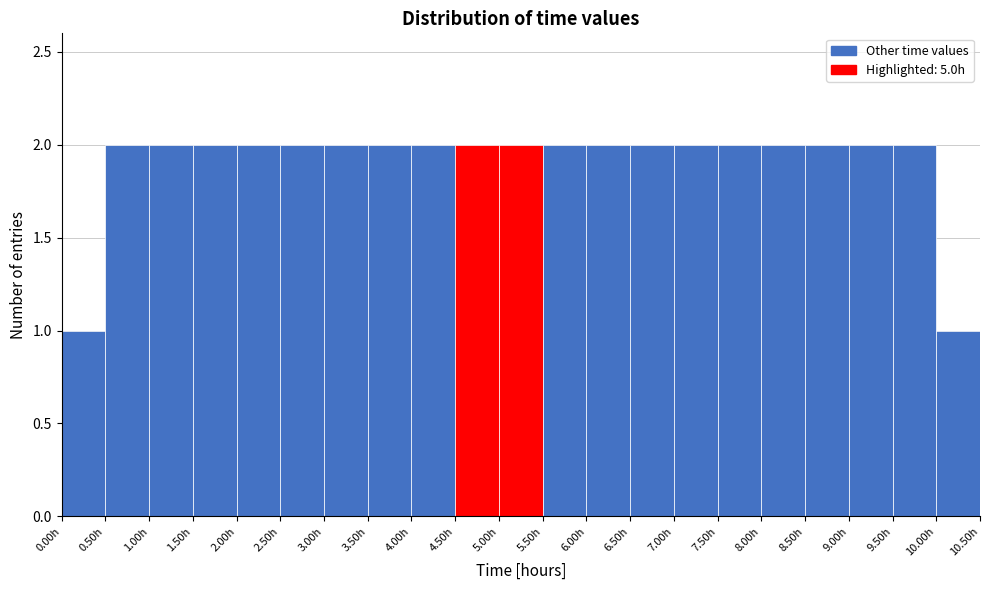

What is the height of the bar covering 4.0 to 4.5 on the x-axis? The values are not printed on the chart, so give them approximately, as read against the axis.

2